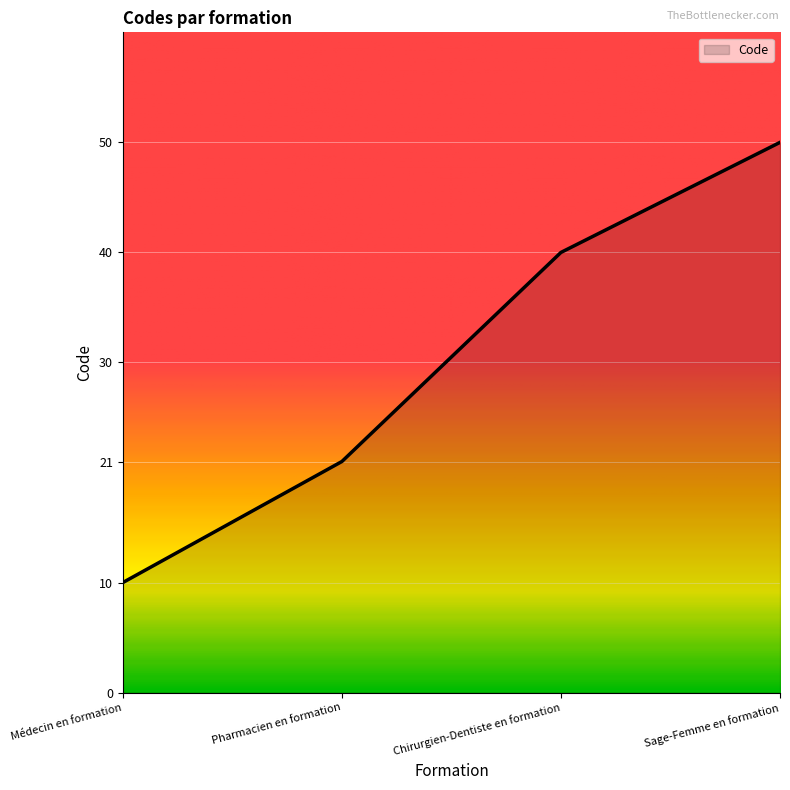

Does the chart have visible grid lines?

Yes